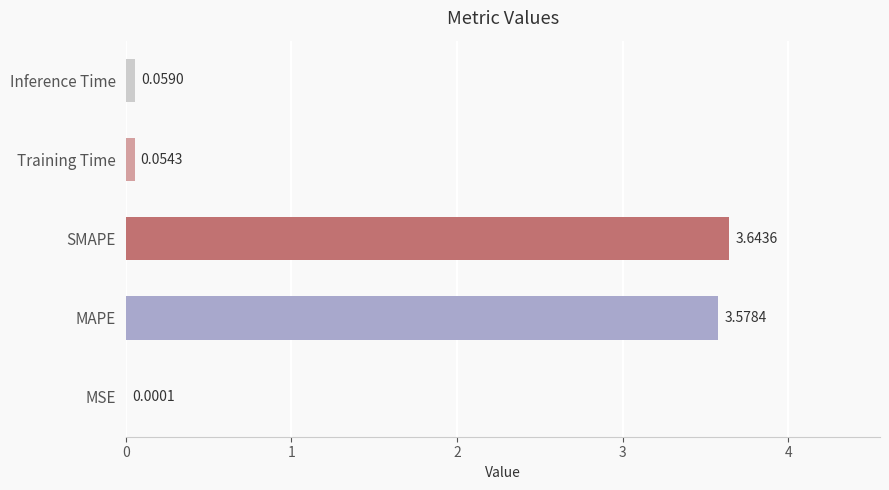

Where is the data nearest to the value 1?

Inference Time